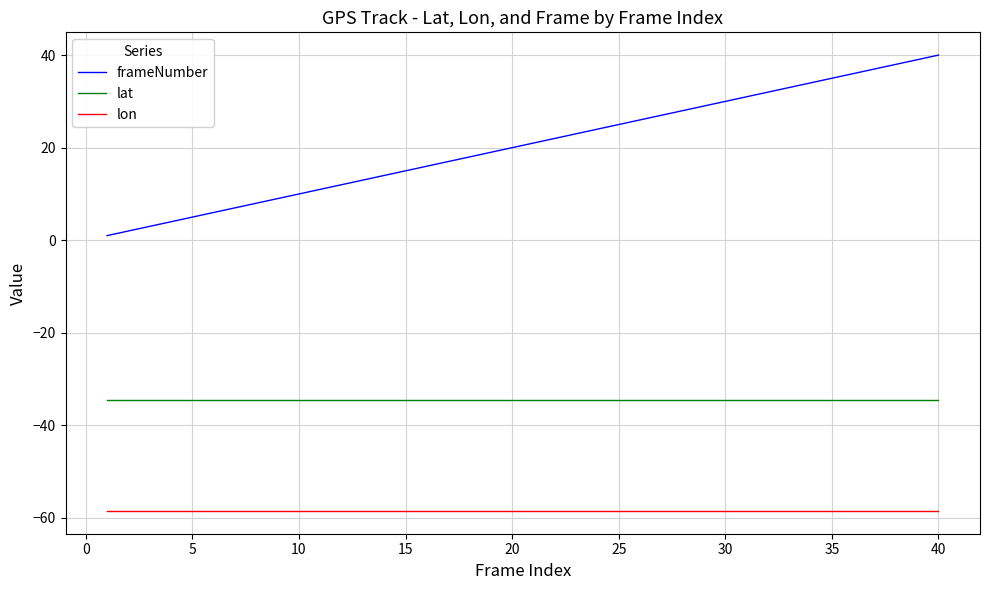

True or false: lat and lon intersect in this chart.

False